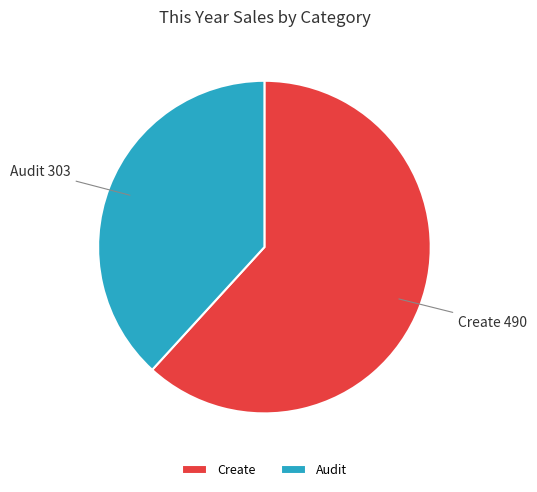

Which has a higher value, Create or Audit?

Create